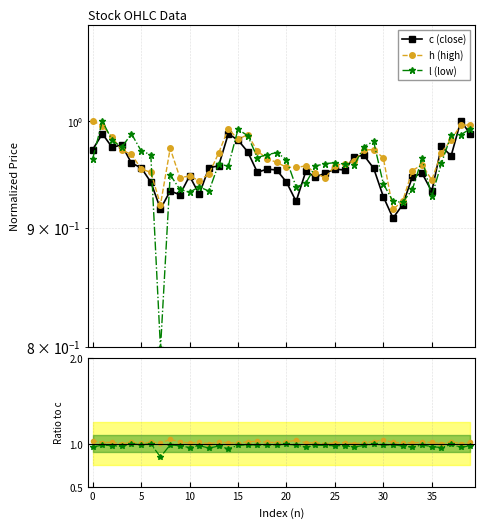

Which series has the widest spread of values?

l (low)